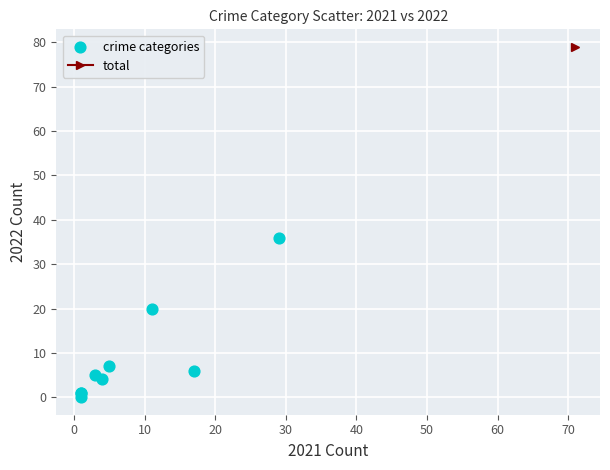

What Y value in the scatter plot is closest to 18?

20